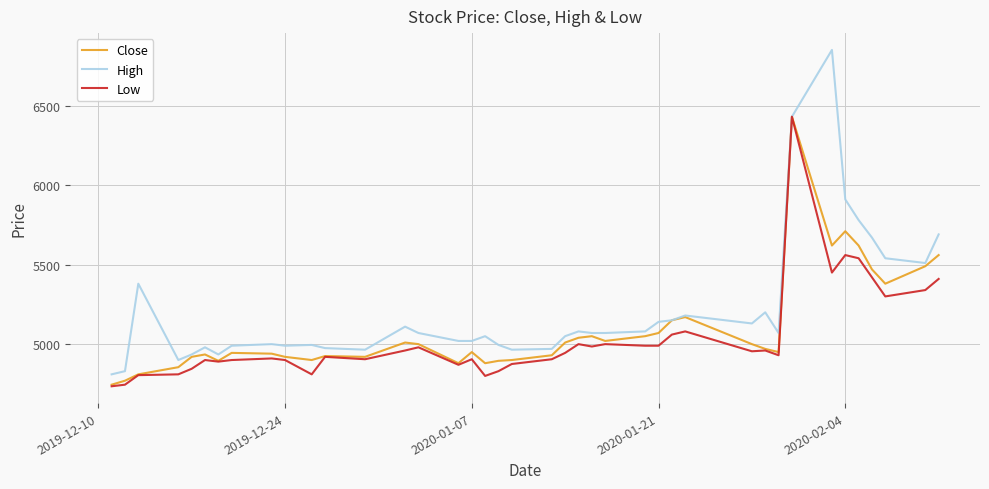

Which series has the widest spread of values?

High